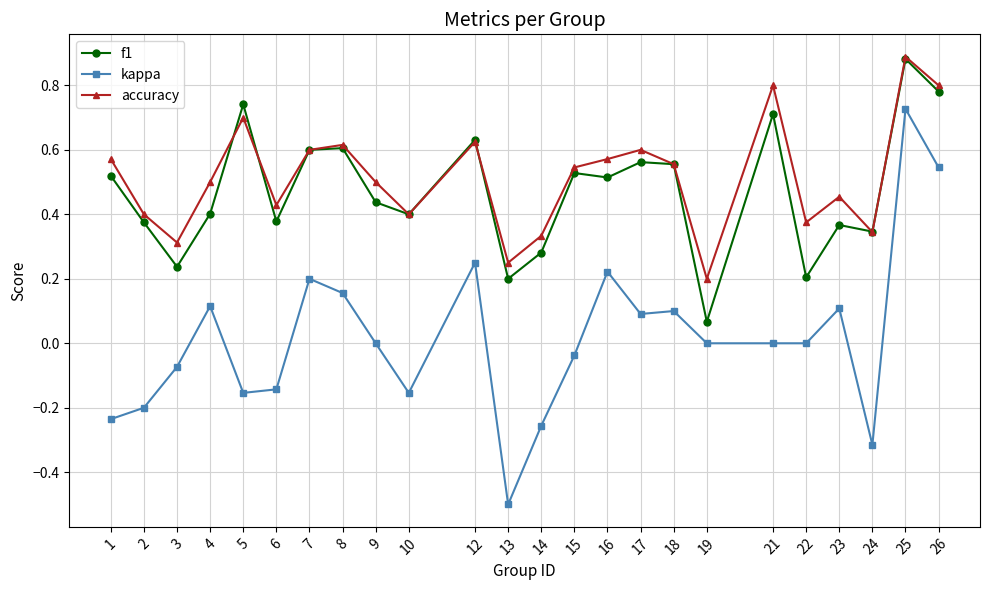

Which series has the largest range (max minus min)?

kappa